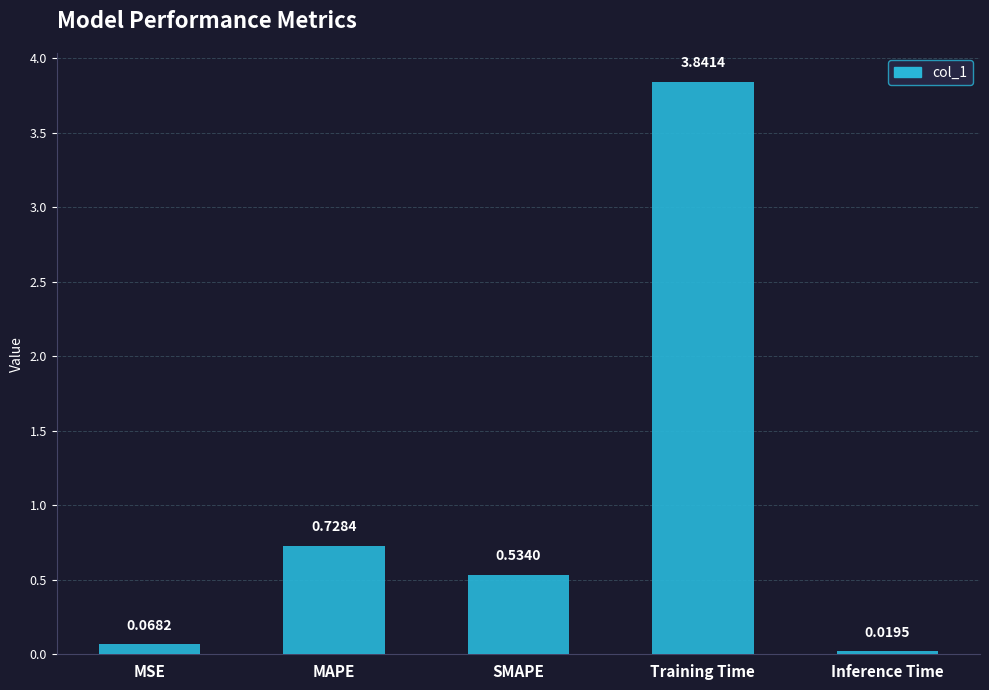

What is the change in value from MSE to Training Time?

+3.8